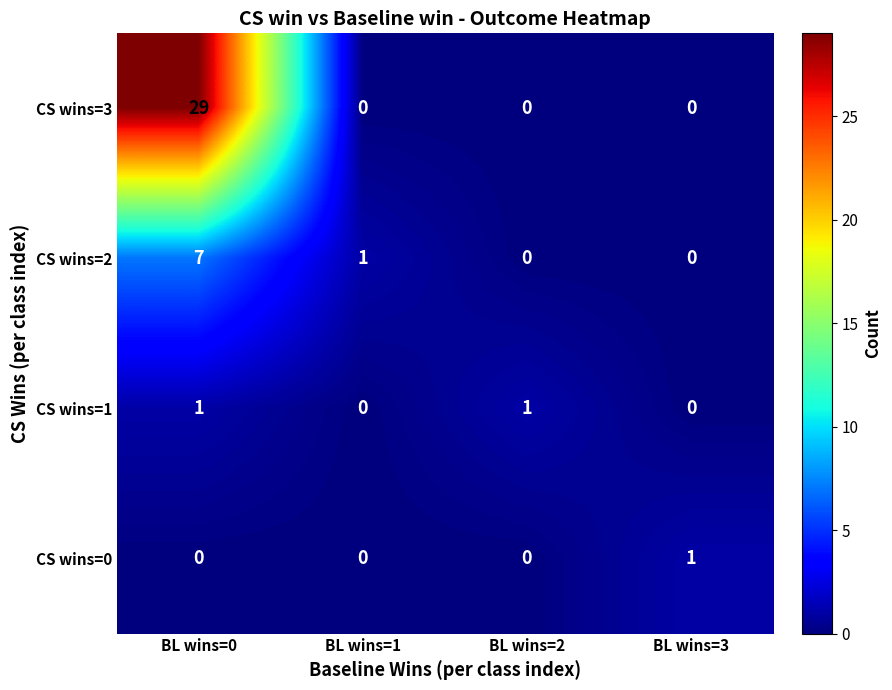

Reading left to right, transcribe all the data shown in this chart.

CS wins=3: 29	0	0	0
CS wins=2: 7	1	0	0
CS wins=1: 1	0	1	0
CS wins=0: 0	0	0	1